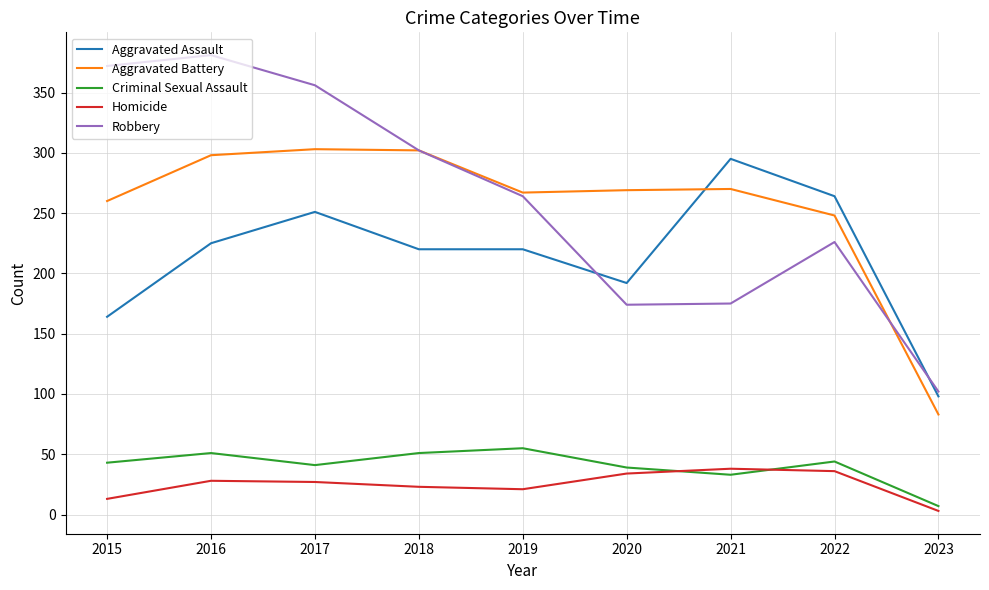

What is the spread (max minus min) of values at 2023?

99